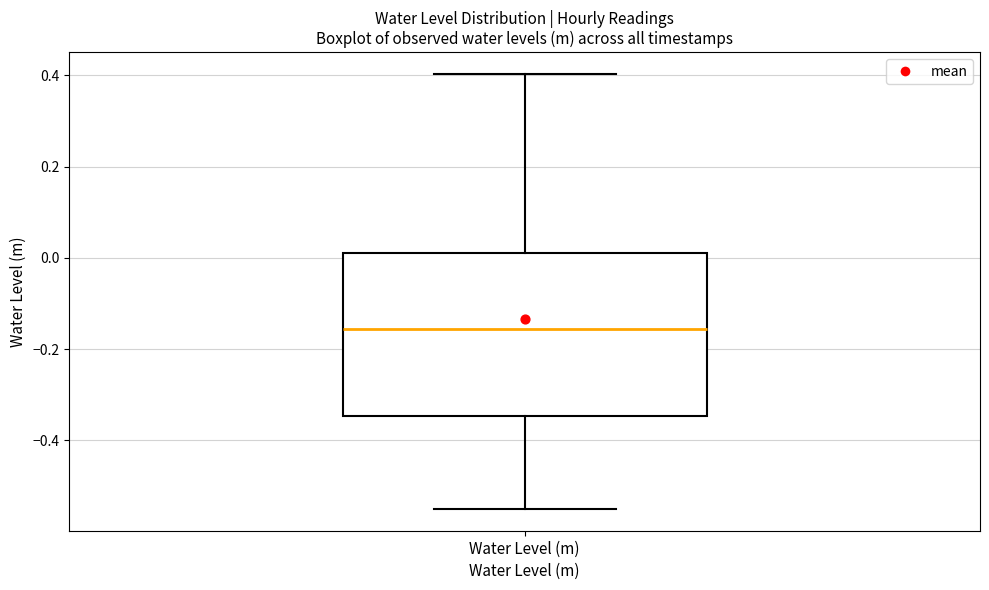

Where is the lower edge of the box for Water Level (m) on the y-axis? The values are not printed on the chart, so give them approximately, as read against the axis.

-0.34